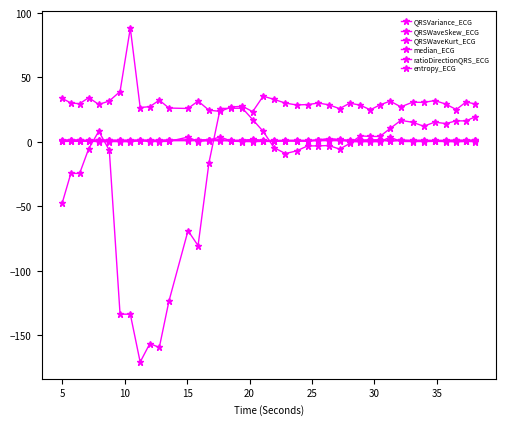

How many intersections are there between QRSWaveKurt_ECG and median_ECG?

5